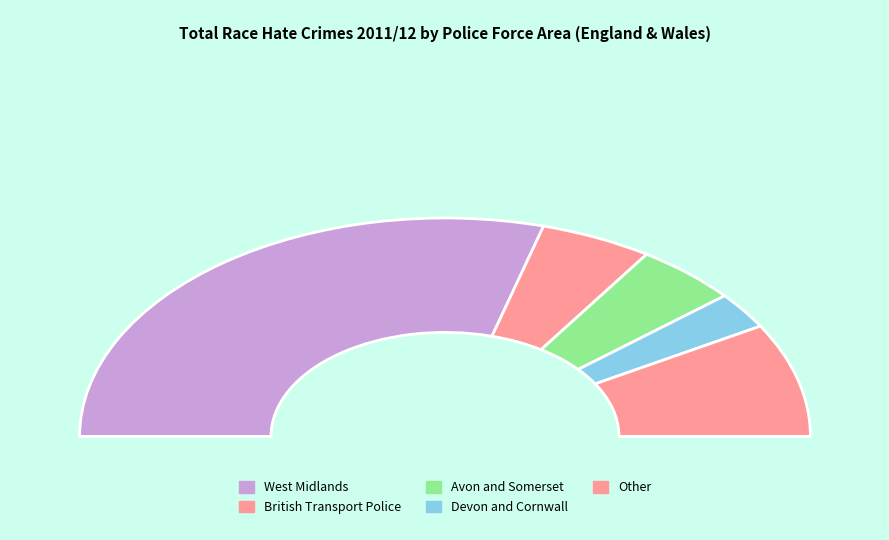

Which slice is the largest?

West Midlands